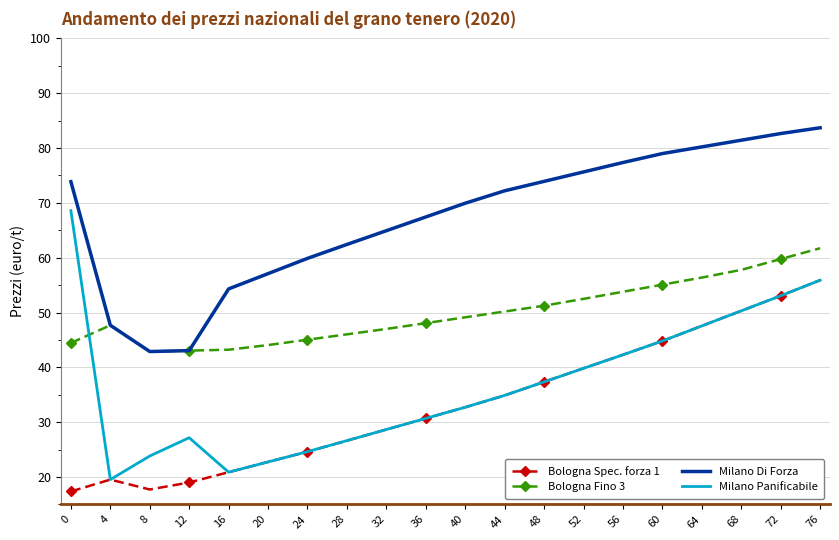

Count the number of data series in this chart.

4